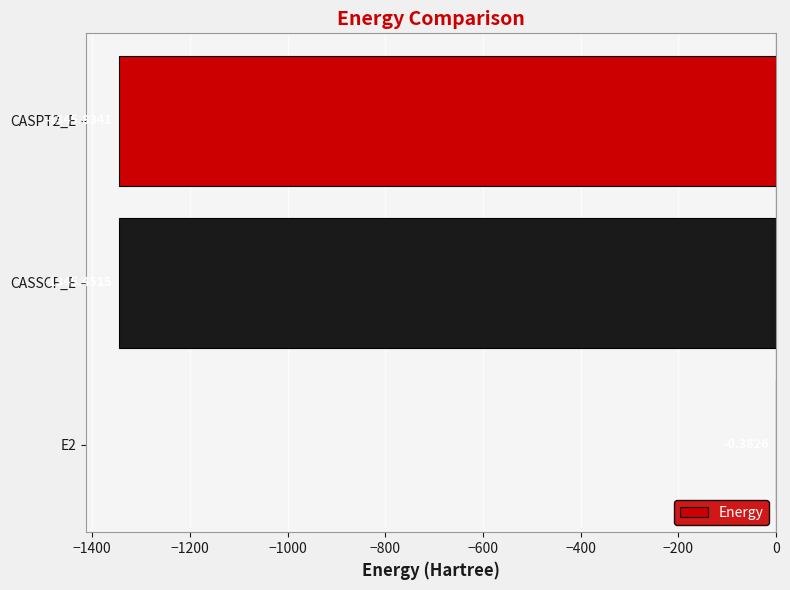

What is the average value?

-897.2